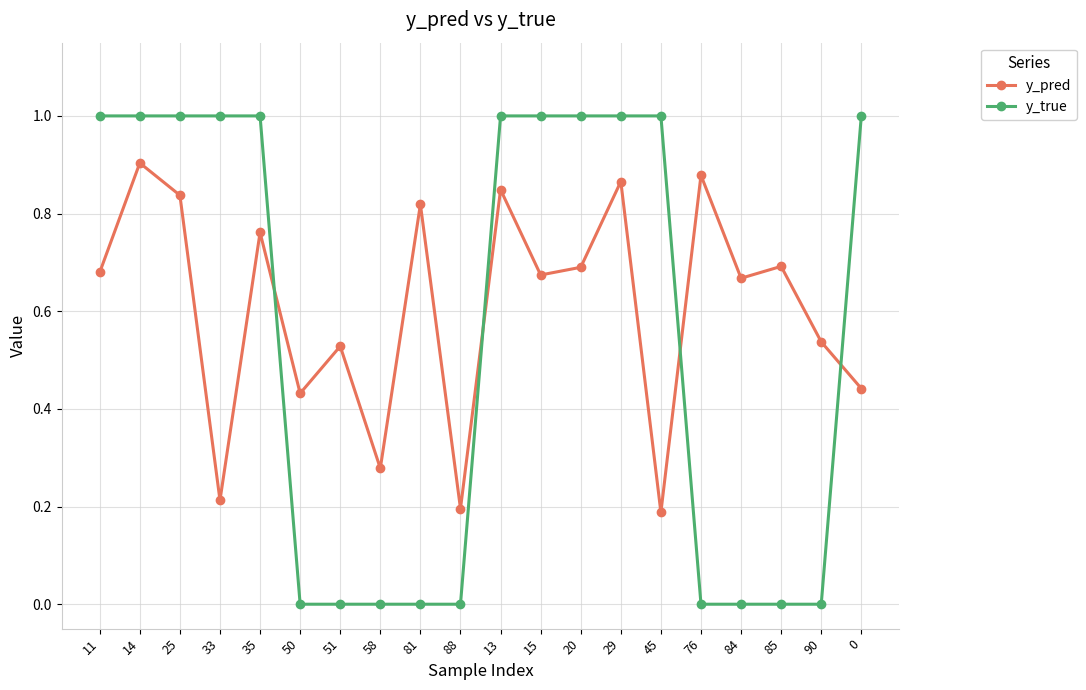

What is the sum of all y_true values?

11.0